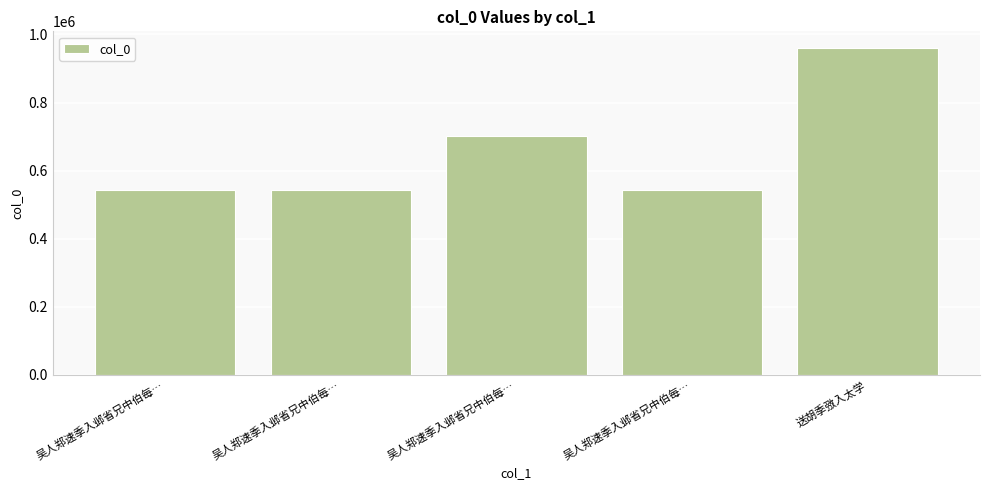

Reading left to right, what are all the values shown in this chart?

542102	542103	703153	542101	960955